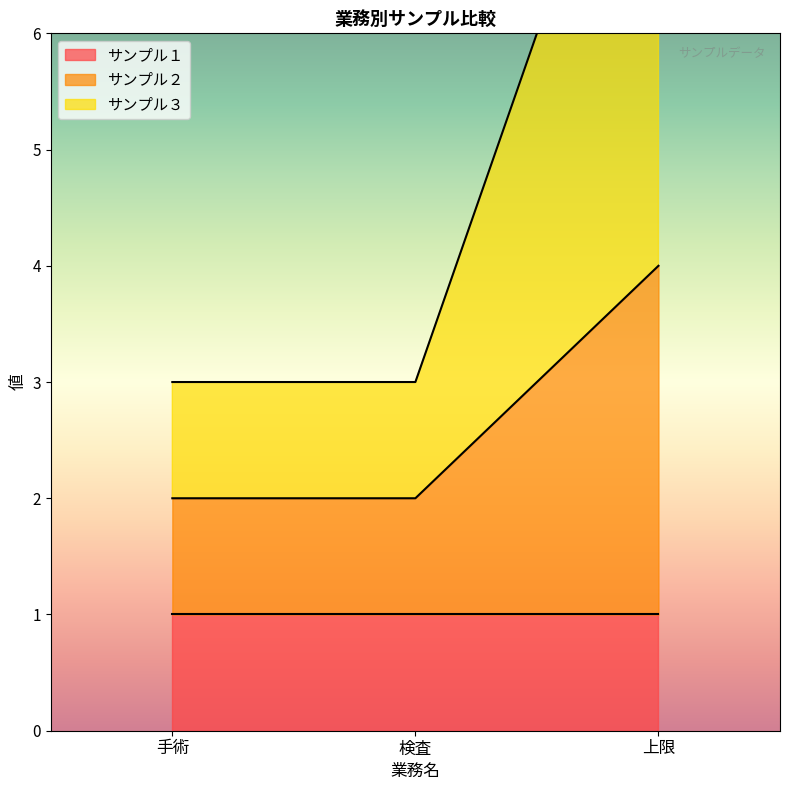

Does the chart display data point markers on the line(s)?

No